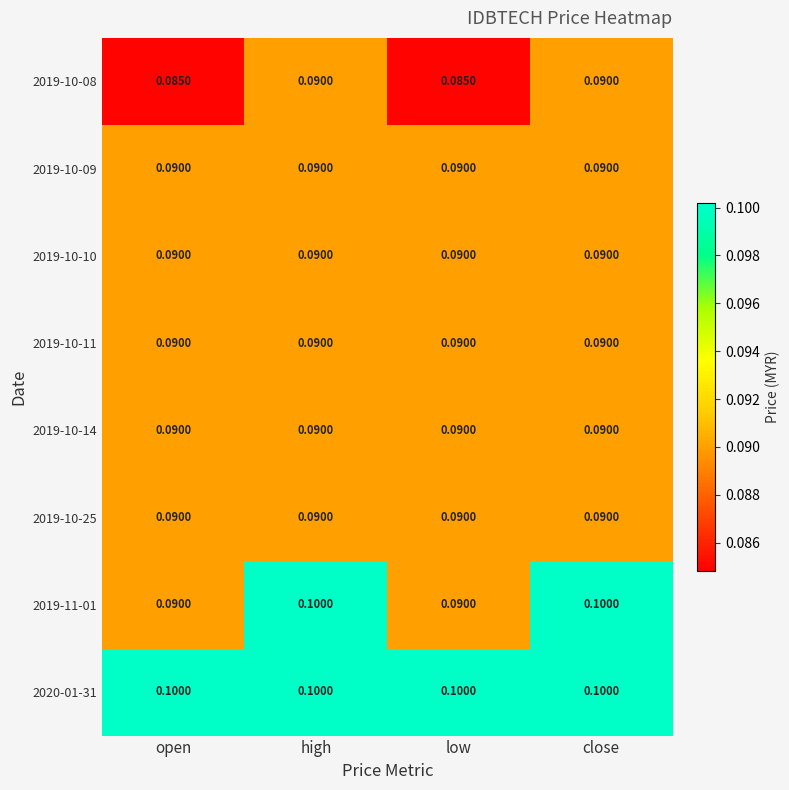

Is the value of 2019-10-09 at low greater than the value of 2019-10-08 at low?

Yes